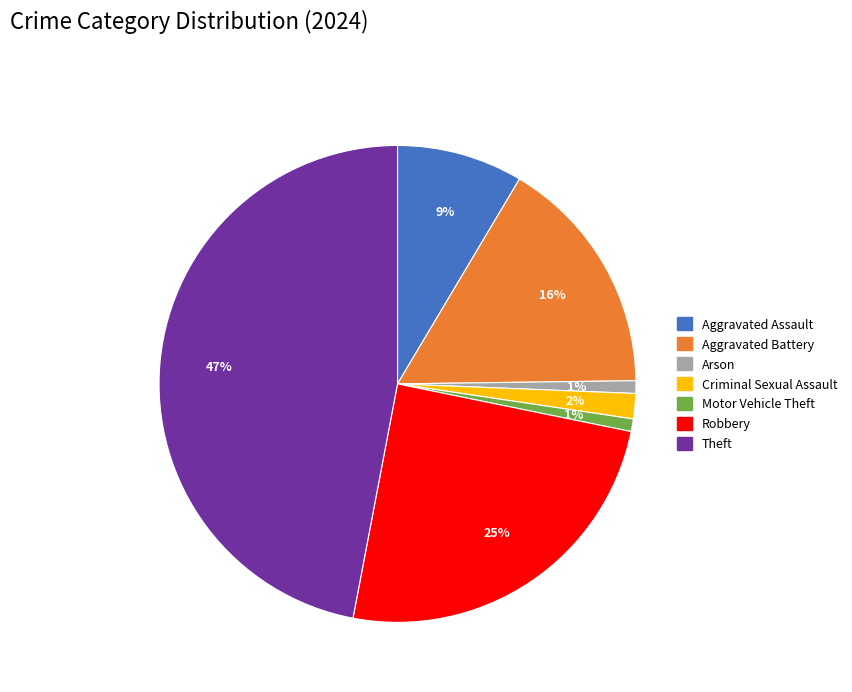

Is there a majority slice in this chart?

No